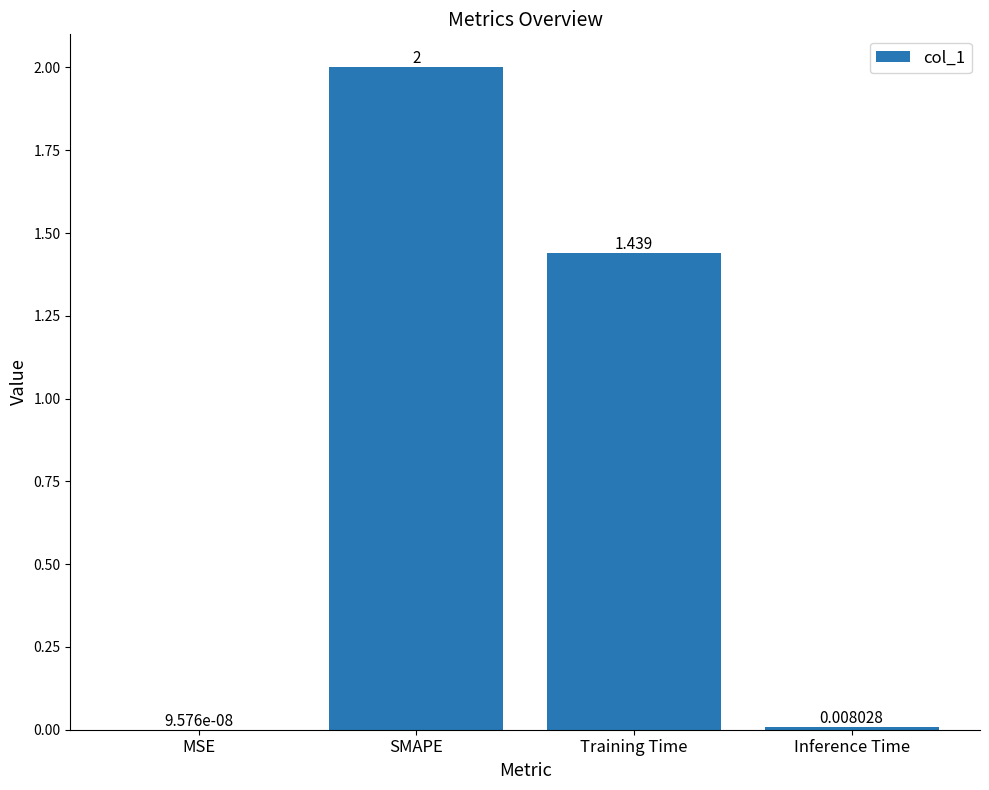

What is the greatest value displayed?

2.0